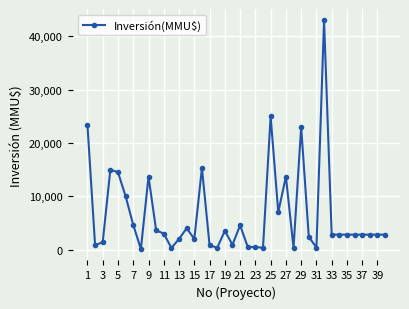

What is the sum of all values?

262271